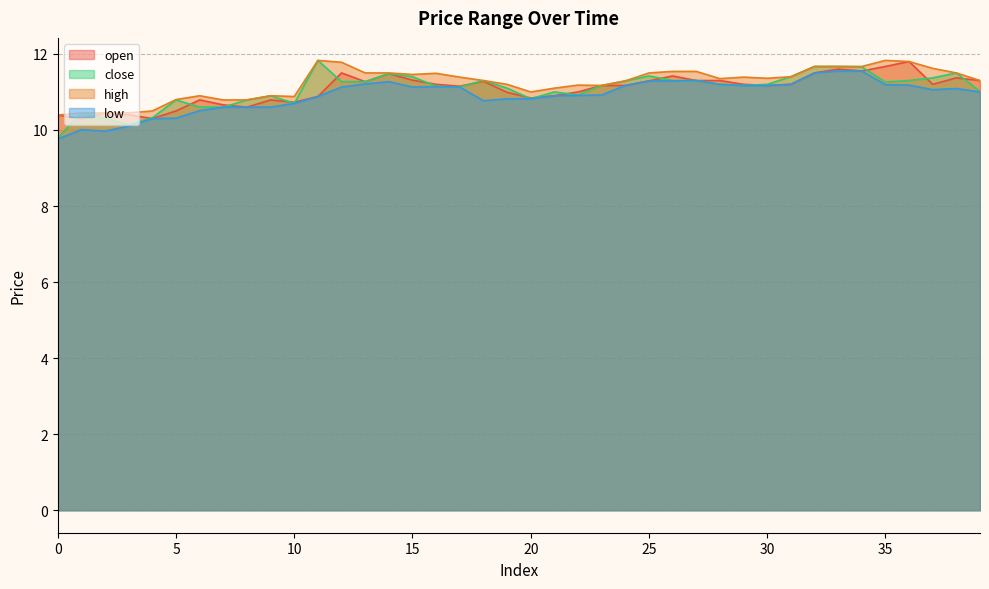

True or false: high and open cross at least once.

False